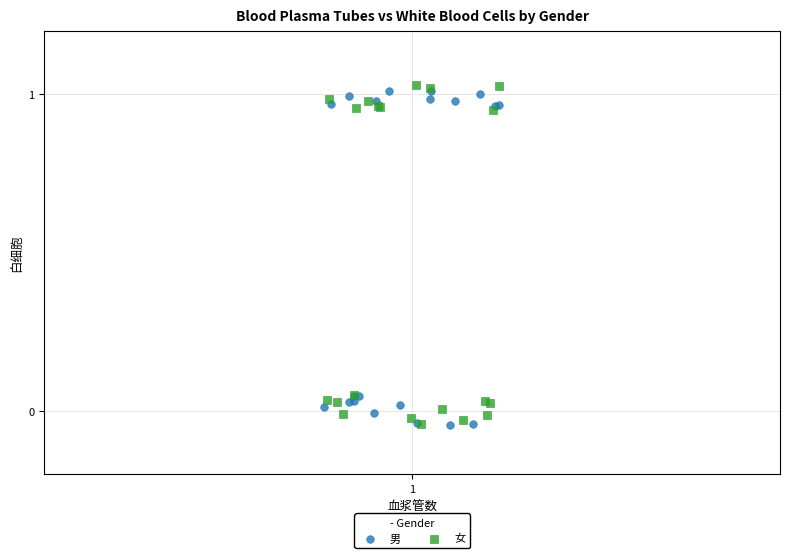

What are all the series names shown in the legend?

男, 女